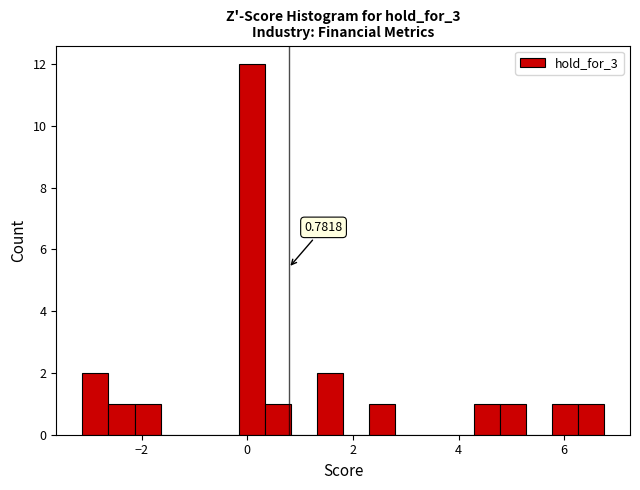

Read against the x-axis, roughly where is the centre of the tallest bar?

0.0